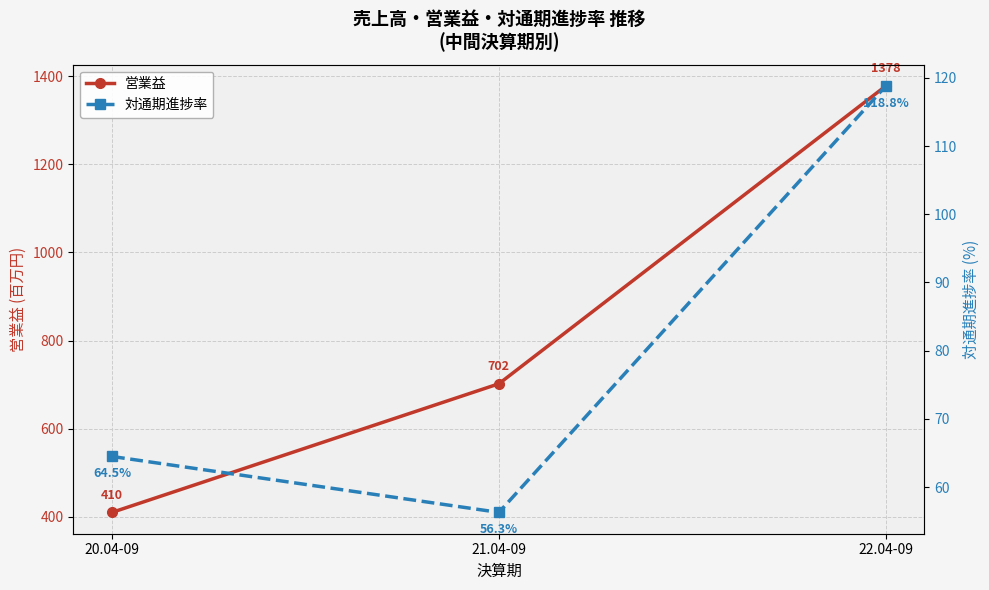

The 対通期進捗率 series shows 56.3 at 21.04-09. True or false?

True